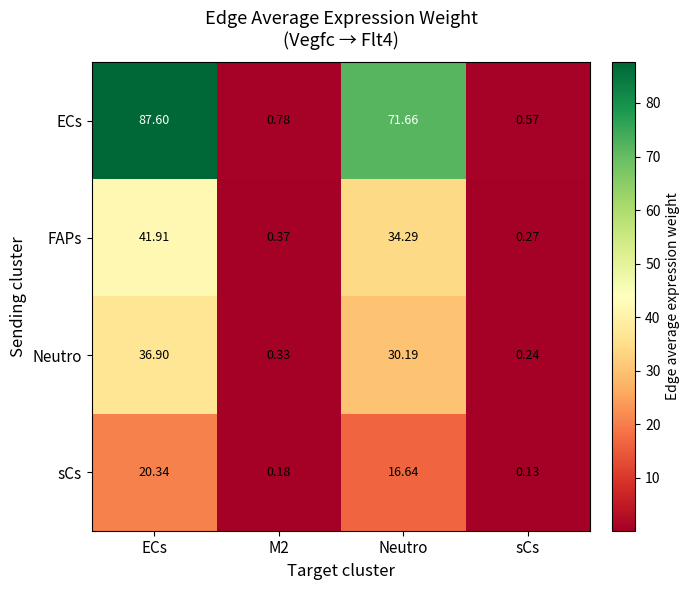

Between Neutro and sCs, which series saw the biggest shift?

ECs